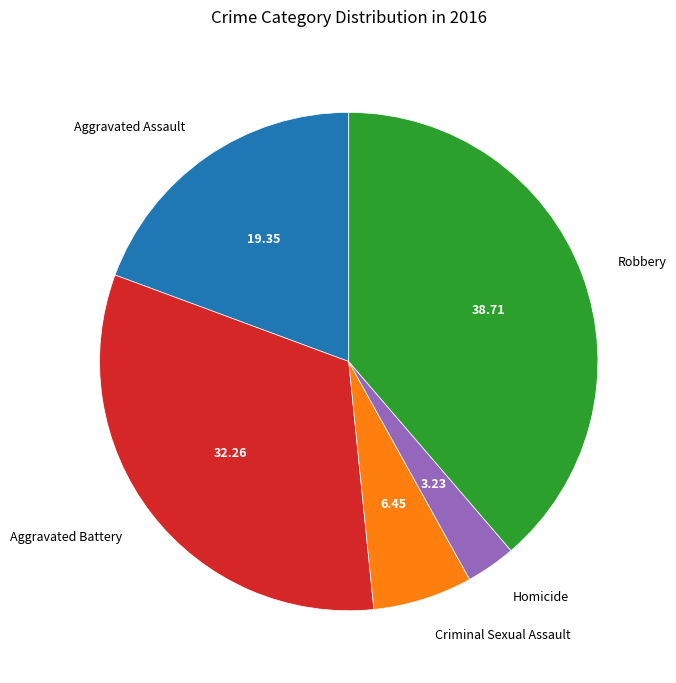

Rank the categories by value from lowest to highest.

Homicide, Criminal Sexual Assault, Aggravated Assault, Aggravated Battery, Robbery